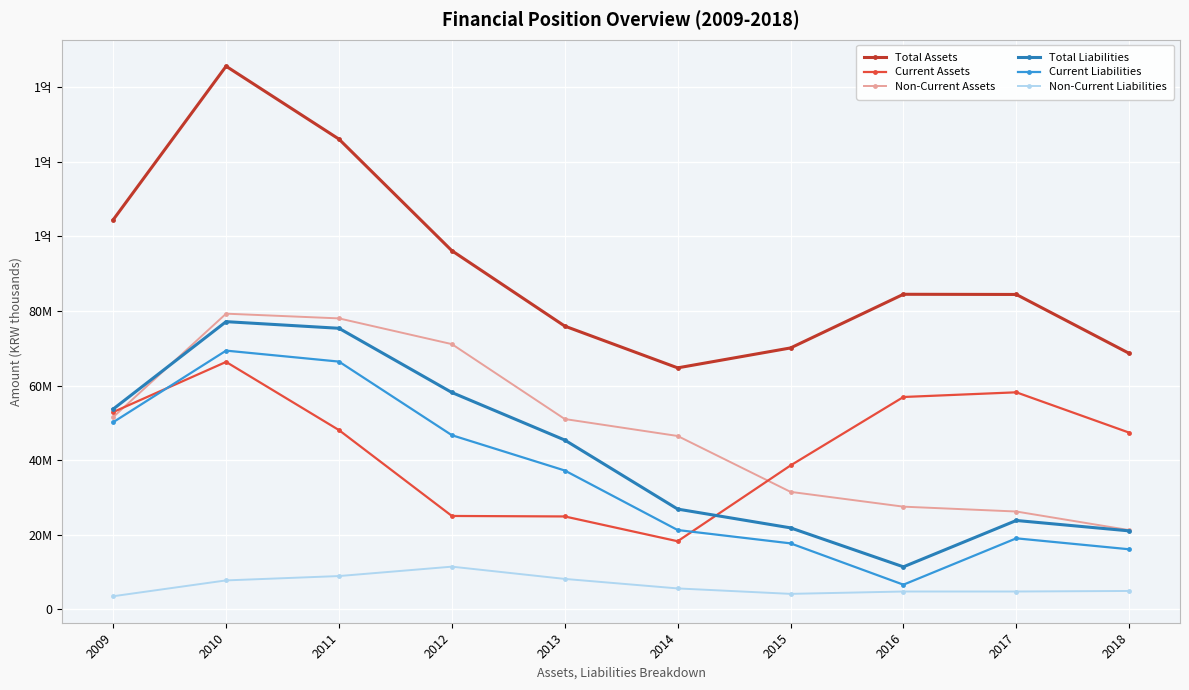

True or false: Non-Current Liabilities and Current Liabilities cross at least once.

False